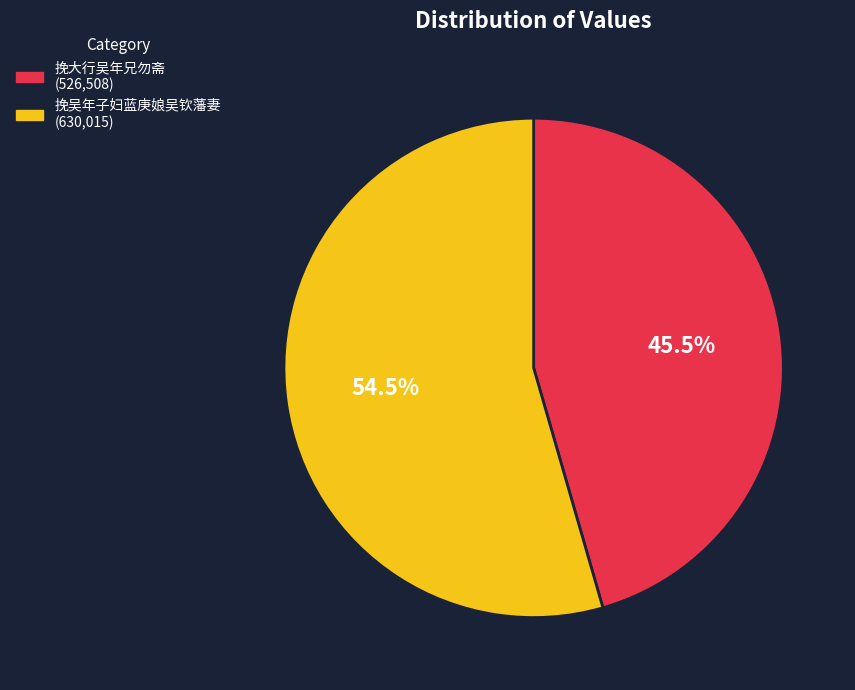

What percentage is NOT represented by 挽大行吴年兄勿斋?

54.5%